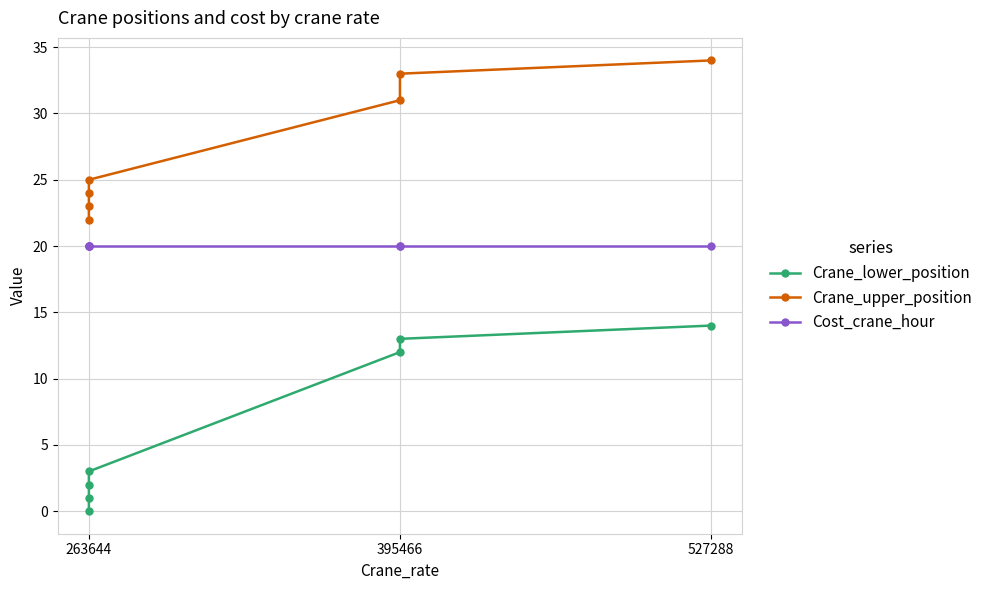

What is the difference between the maximum and minimum values in the Crane_upper_position series?

12